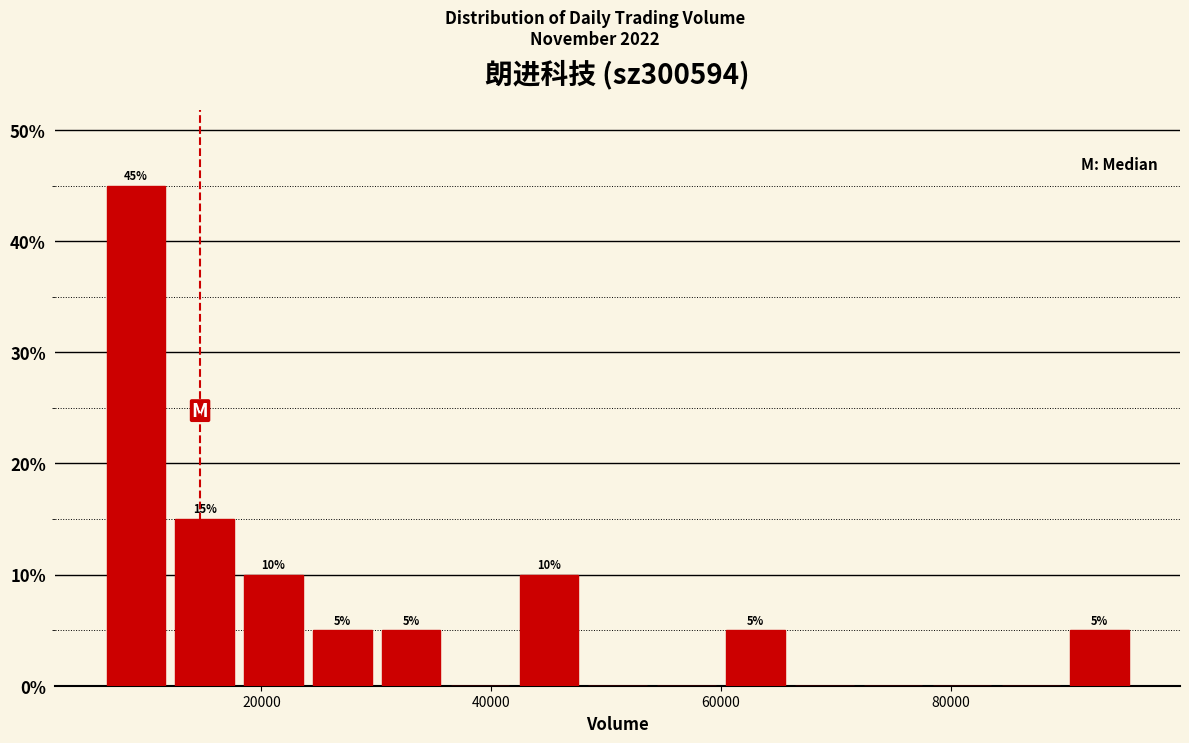

Around what value on the x-axis is the tallest bar? Give the approximate position of its centre, as read against the axis.

10000